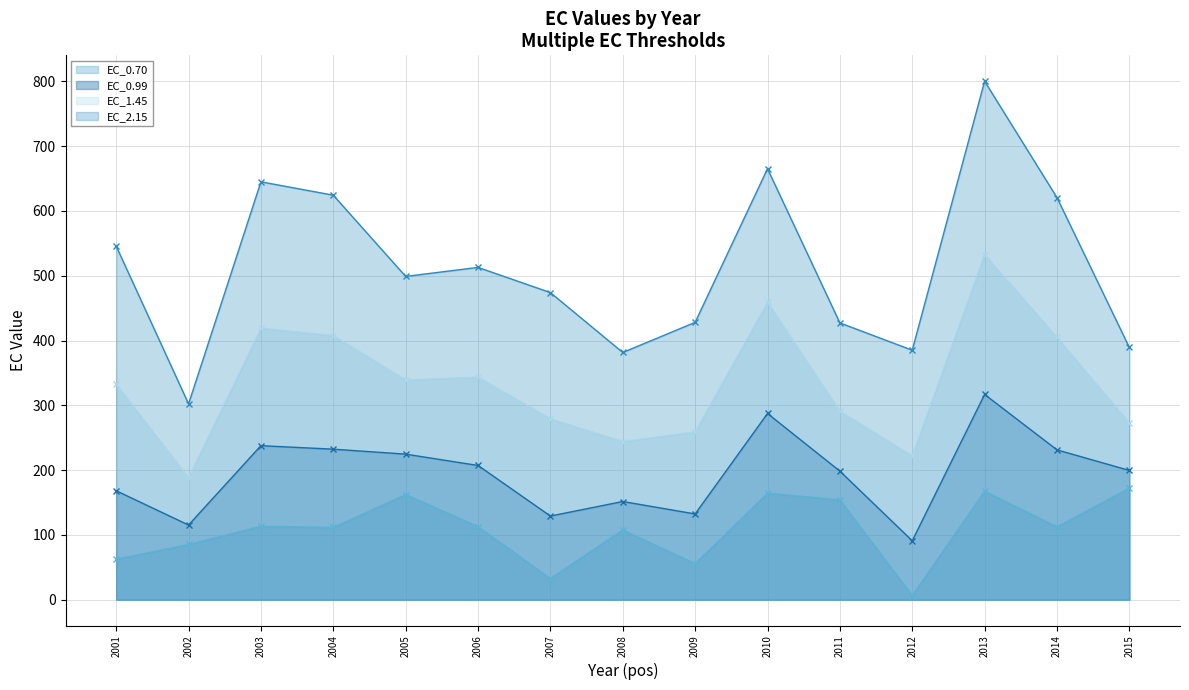

What is the smallest value displayed?

6.4